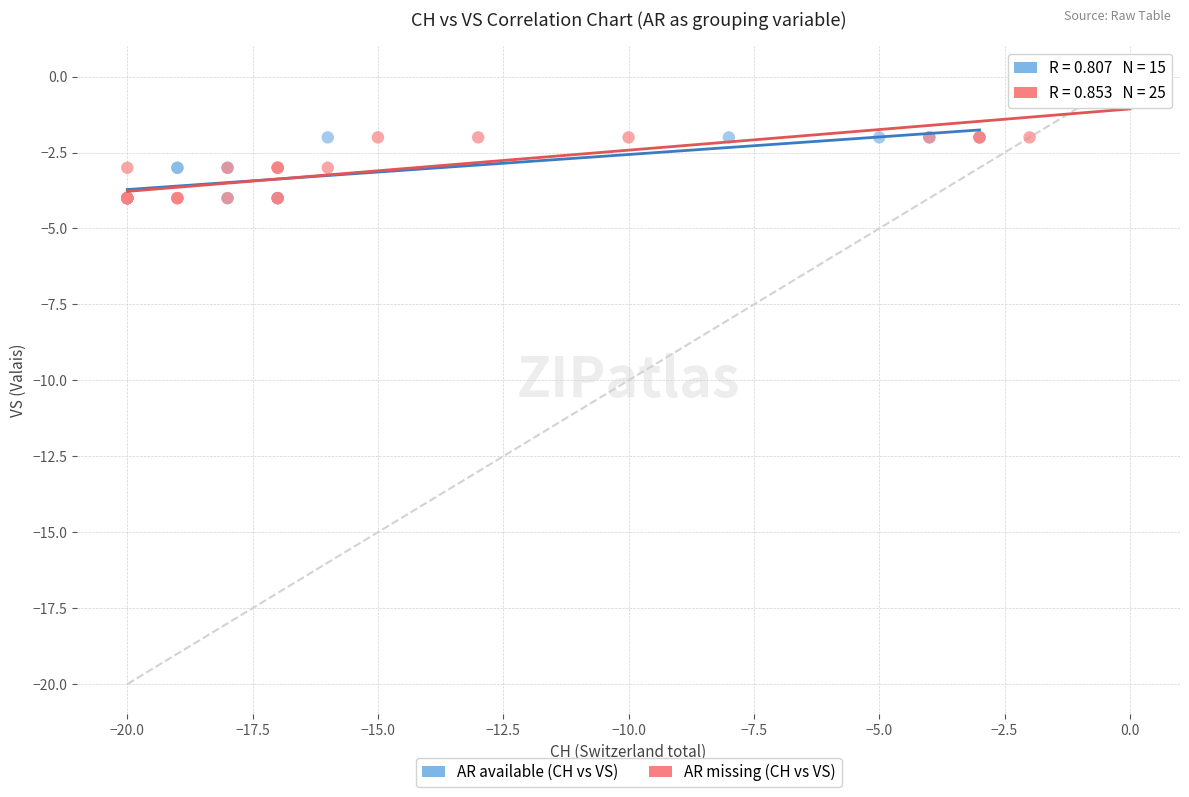

Which series has the largest Y range (max minus min)?

AR missing (CH vs VS)